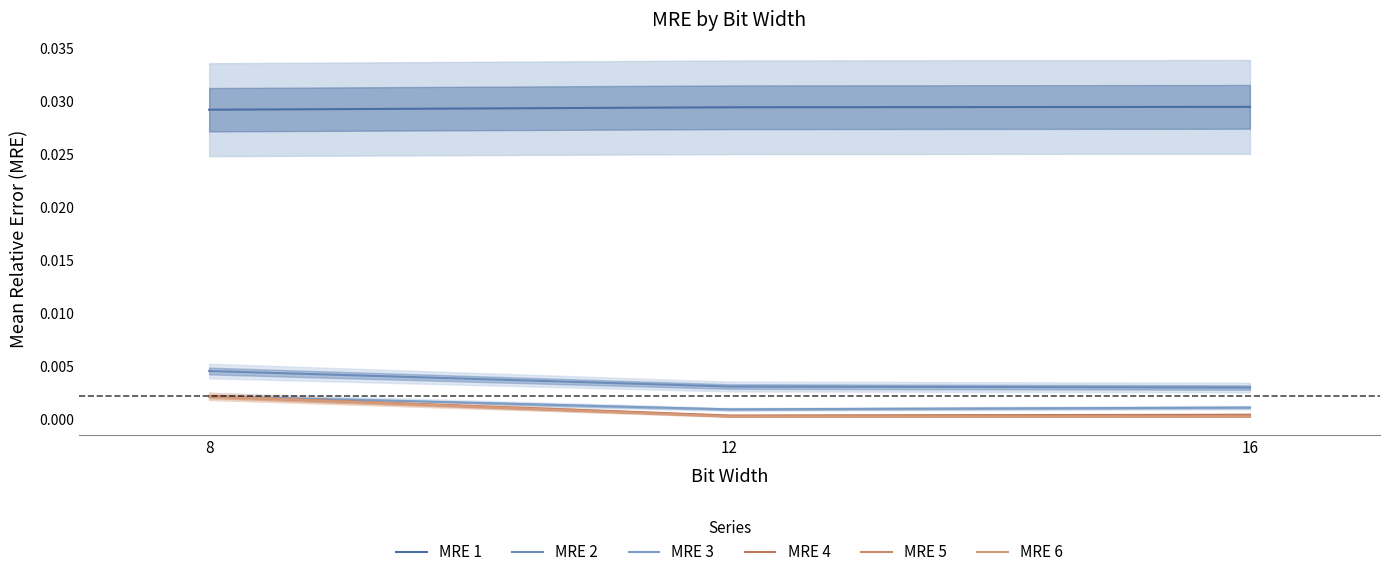

Rank the series at 12 from lowest to highest value.

MRE 6, MRE 5, MRE 4, MRE 3, MRE 2, MRE 1